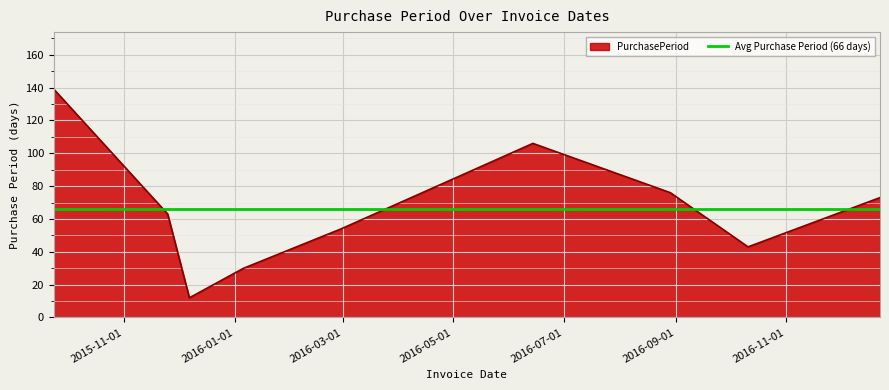

True or false: the data has more than 2 interior local peaks.

False